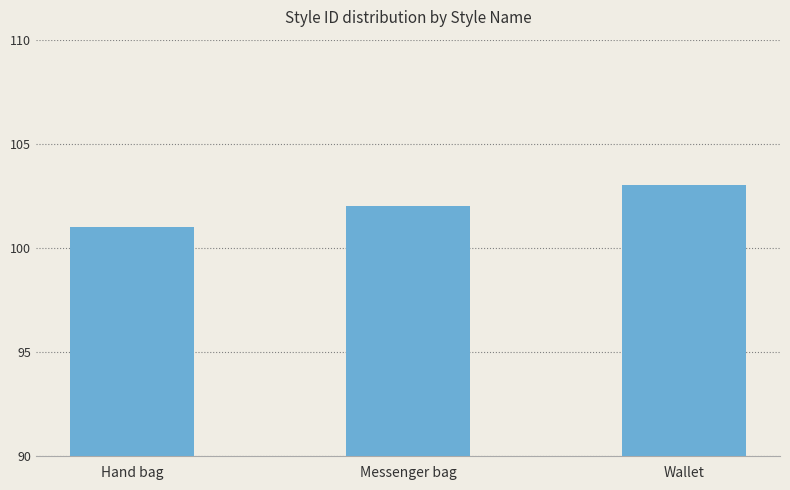

What is the ratio of the value at Messenger bag to the value at Wallet?

1.0